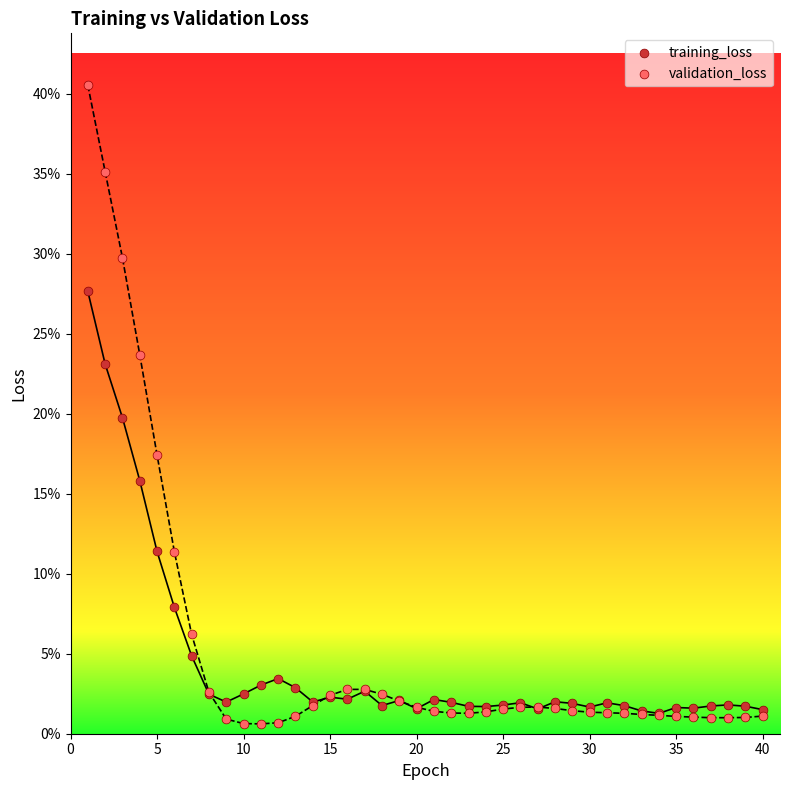

What are all the series names shown in the legend?

training_loss, validation_loss